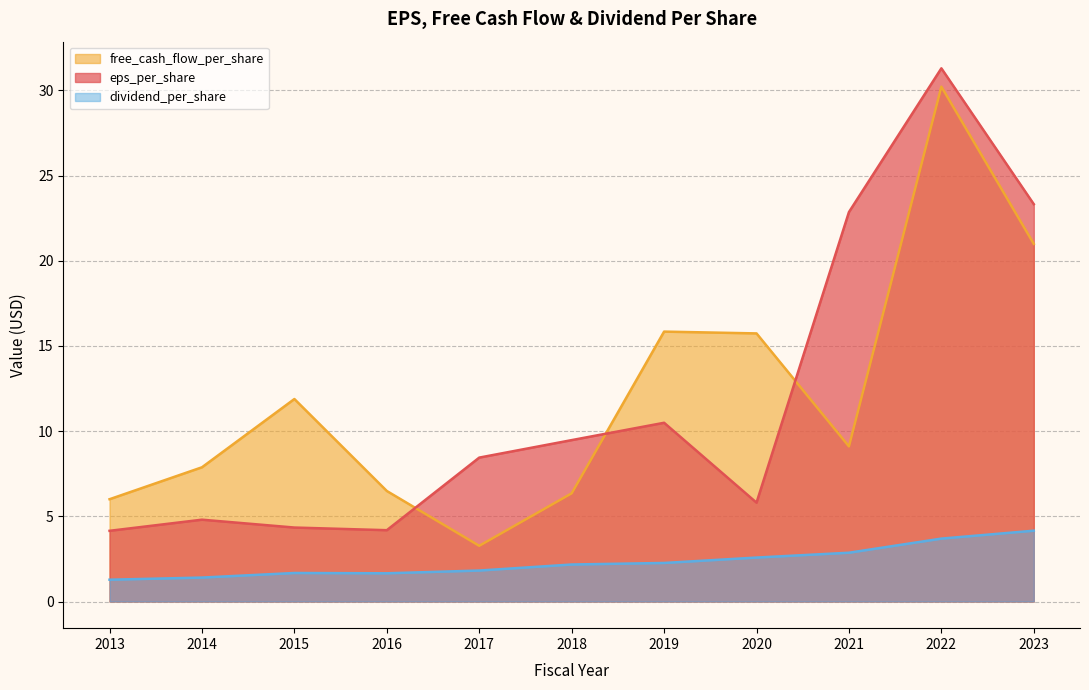

Is it true that dividend_per_share equals 2.4 at 2015?

False